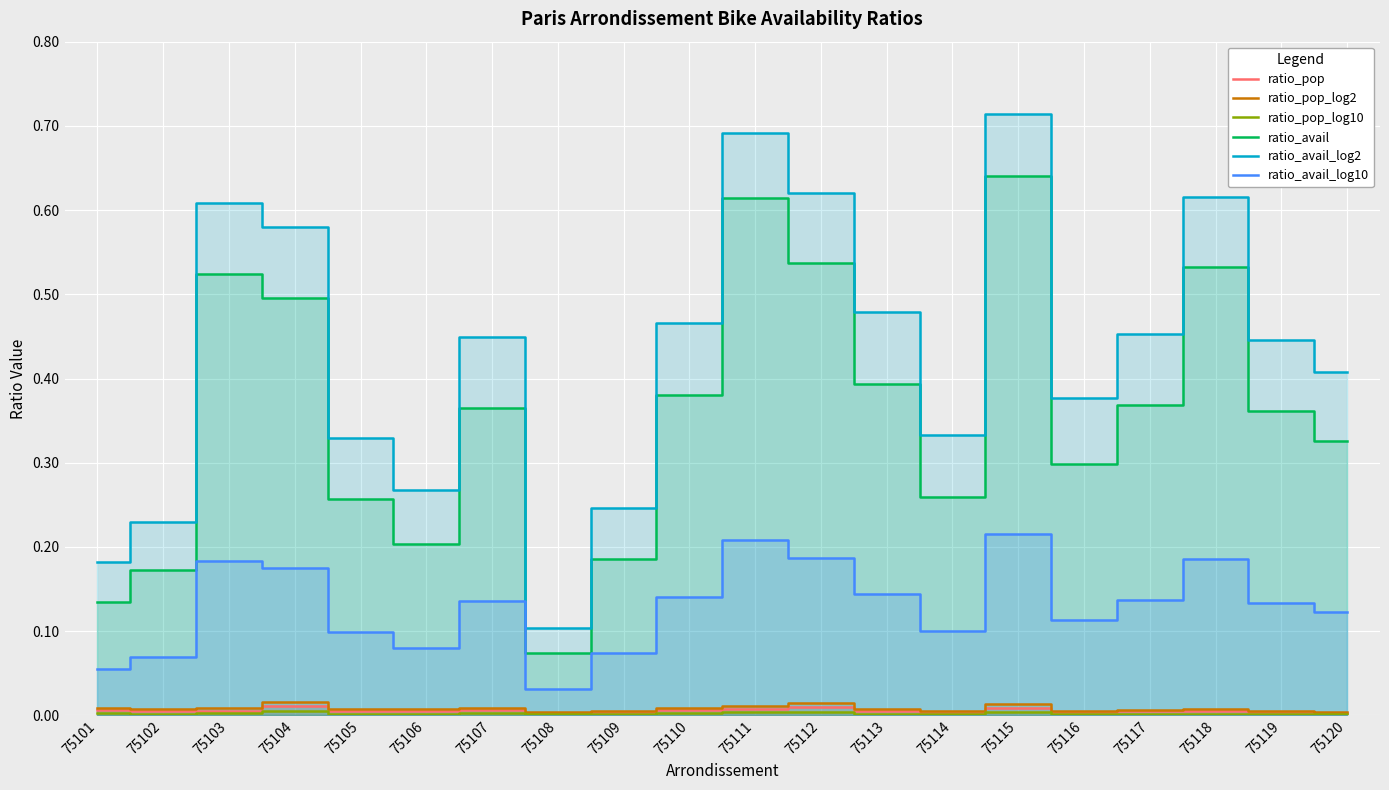

At which category does ratio_avail reach its first local peak?

75103